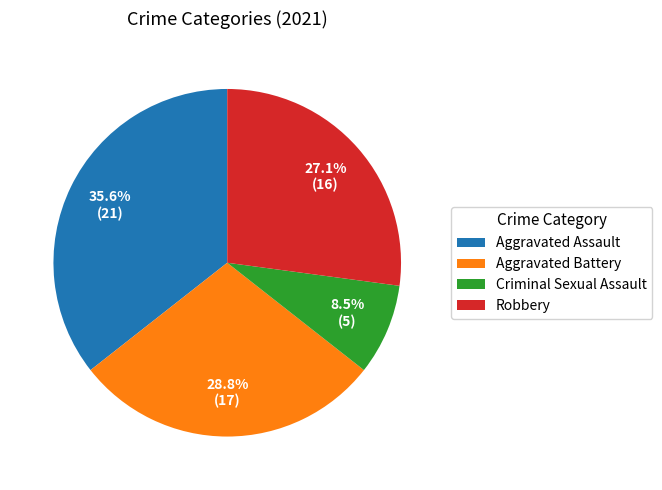

True or false: Aggravated Assault accounts for 49% of the total.

False